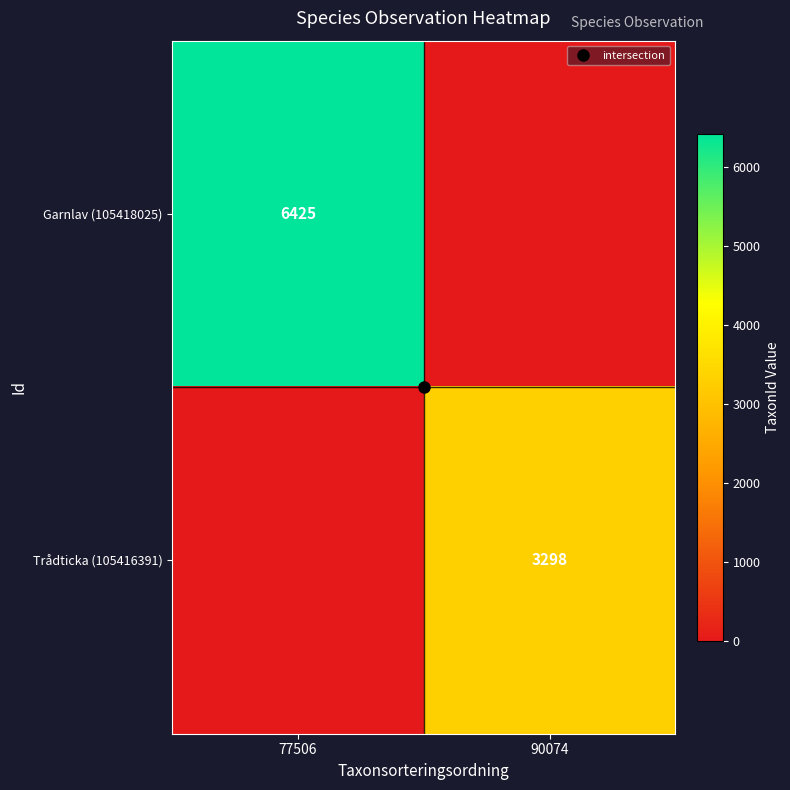

At which category is the sum across all series the highest?

77506